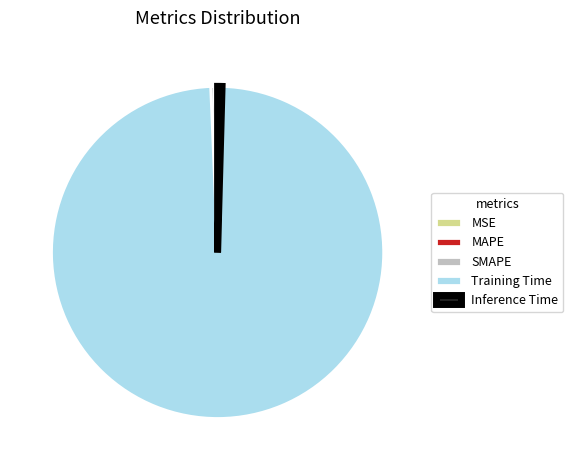

Do SMAPE and Training Time together represent more than half of the pie?

Yes